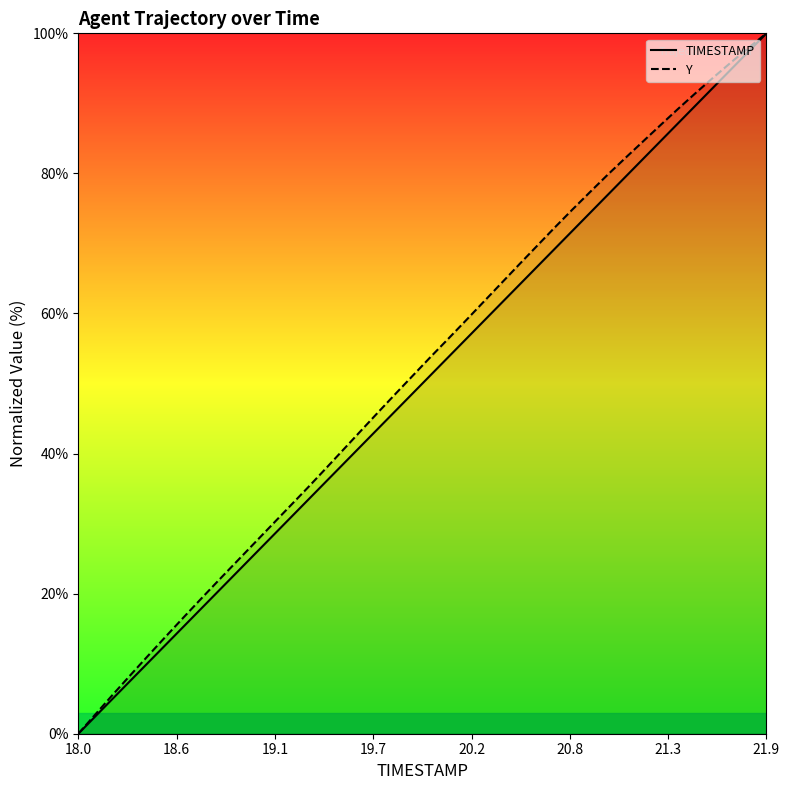

Reading left to right, transcribe all the data shown in this chart.

TIMESTAMP: 0.0	2.6	5.1	7.7	10.3	12.8	15.4	17.9	20.5	23.1	25.6	28.2	30.8	33.3	35.9	38.5	41.0	43.6	46.2	48.7	51.3	53.8	56.4	59.0	61.5	64.1	66.7	69.2	71.8	74.4	76.9	79.5	82.1	84.6	87.2	89.7	92.3	94.9	97.4	100.0
Y: 0.0	2.9	5.7	8.5	11.3	14.0	16.7	19.4	22.0	24.6	27.3	29.9	32.5	35.1	37.8	40.5	43.2	45.9	48.6	51.2	53.9	56.5	59.1	61.7	64.4	67.0	69.7	72.3	74.8	77.3	79.8	82.2	84.6	86.9	89.2	91.5	93.7	95.9	98.0	100.0